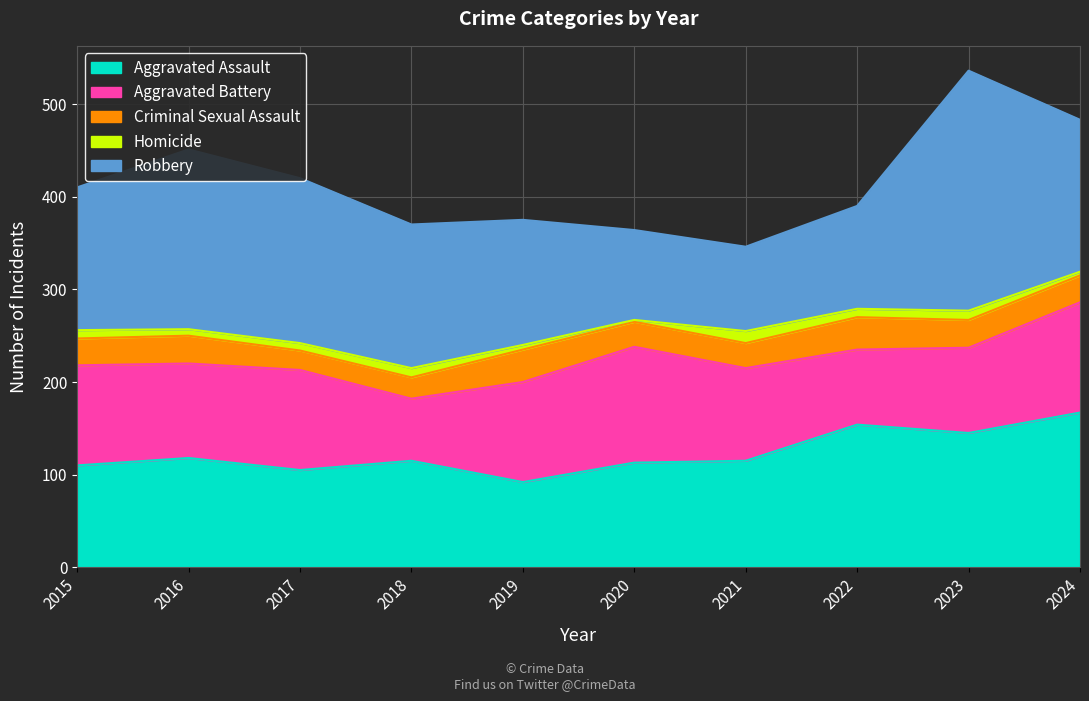

The value of Aggravated Battery at 2015 is 108. True or false?

True